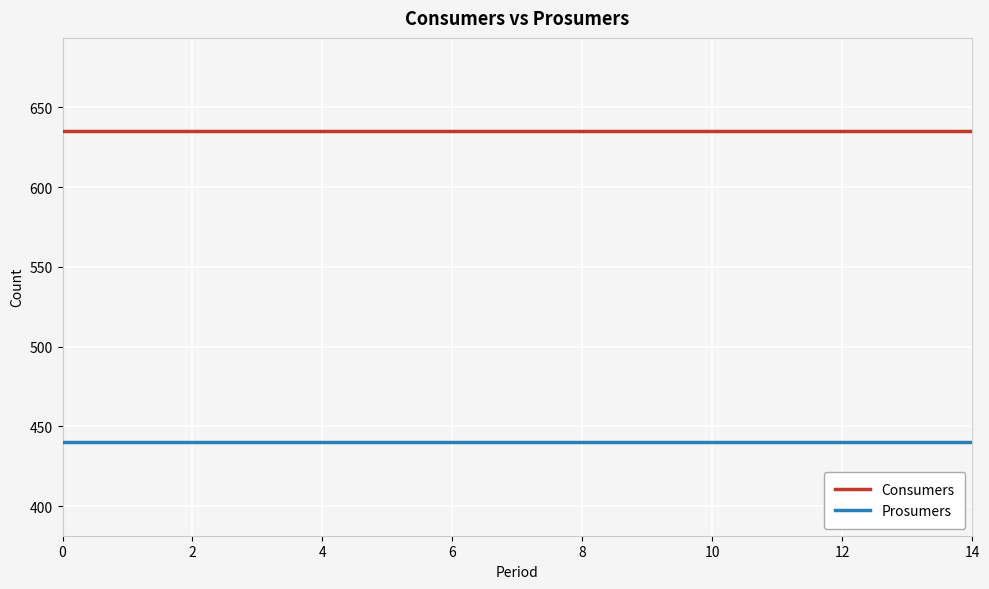

List the series in order of their overall mean, highest first.

Consumers, Prosumers